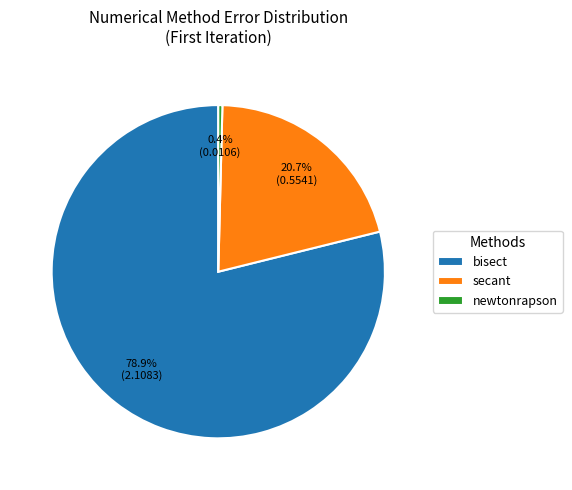

Rank the categories by value from lowest to highest.

newtonrapson, secant, bisect